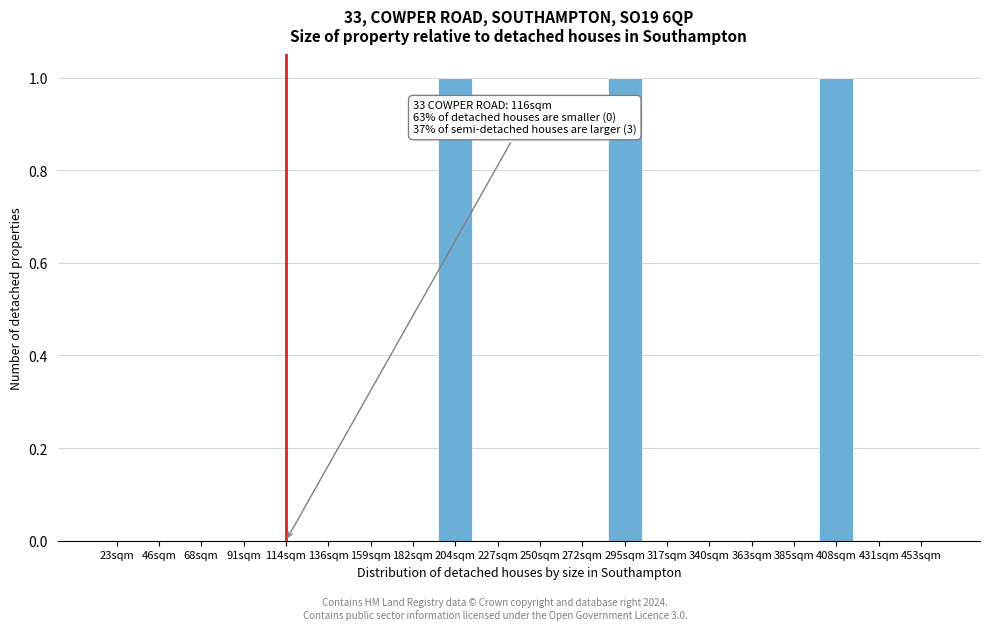

Reading left to right, what are all the values shown in this chart?

23sqm=0	46sqm=0	68sqm=0	91sqm=0	114sqm=0	136sqm=0	159sqm=0	182sqm=0	204sqm=1	227sqm=0	250sqm=0	272sqm=0	295sqm=1	317sqm=0	340sqm=0	363sqm=0	385sqm=0	408sqm=1	431sqm=0	453sqm=0